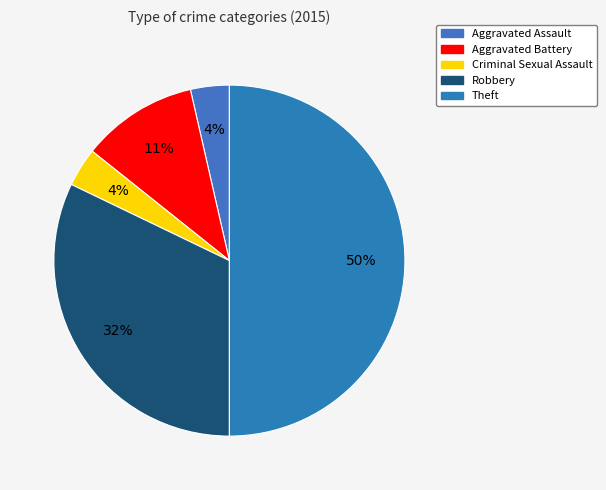

To the nearest percent, what percentage of the pie is Robbery?

32%